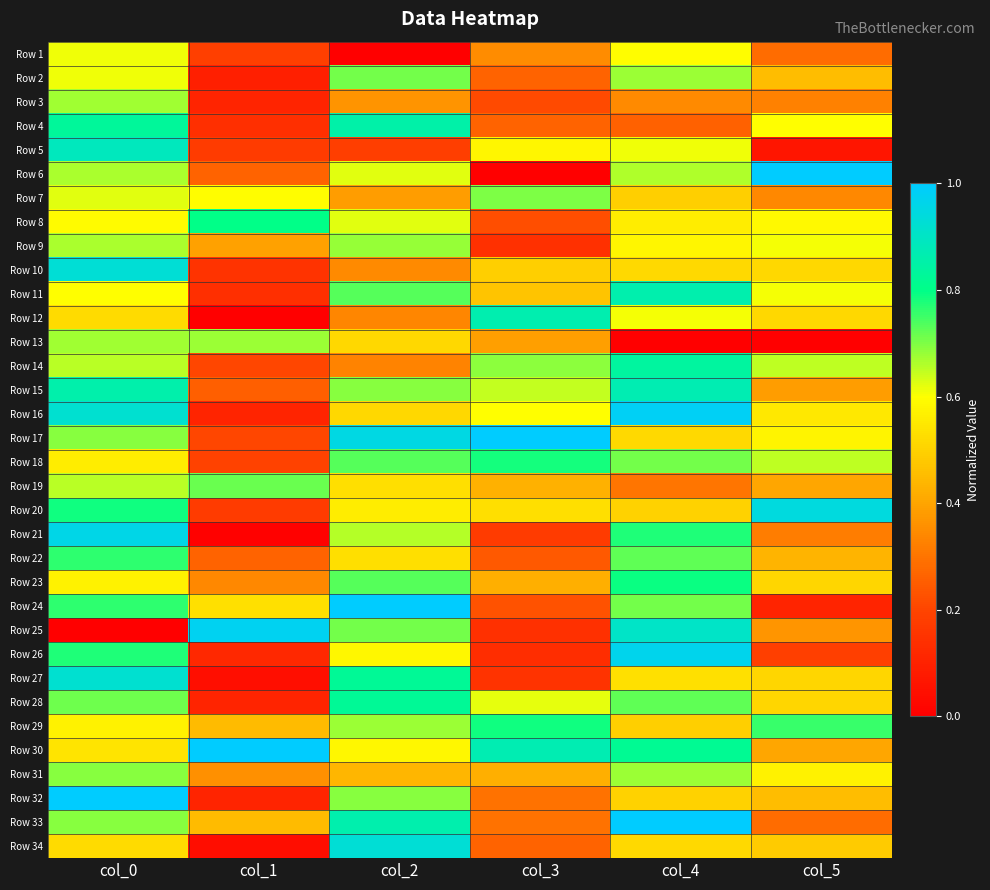

List the series in order of their peak value, highest first.

Row 6, Row 17, Row 24, Row 30, Row 32, Row 33, Row 16, Row 25, Row 26, Row 21, Row 20, Row 10, Row 34, Row 27, Row 5, Row 15, Row 12, Row 11, Row 4, Row 14, Row 28, Row 8, Row 23, Row 29, Row 18, Row 22, Row 19, Row 2, Row 7, Row 31, Row 9, Row 13, Row 3, Row 1